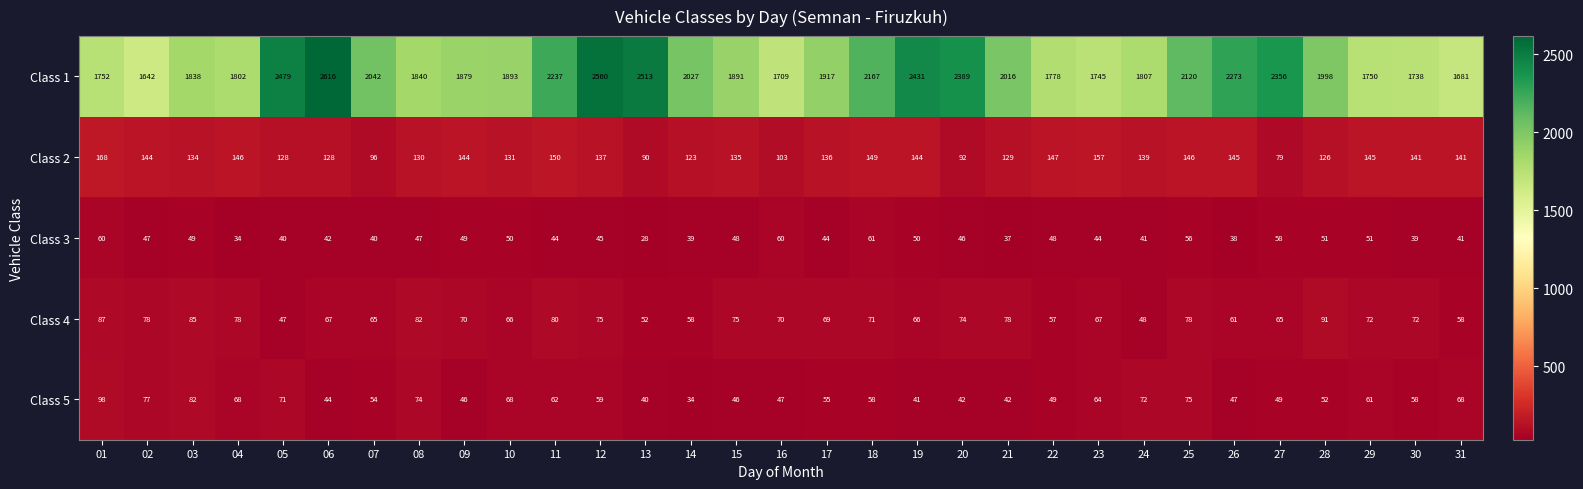

How many data points does each series have?

31